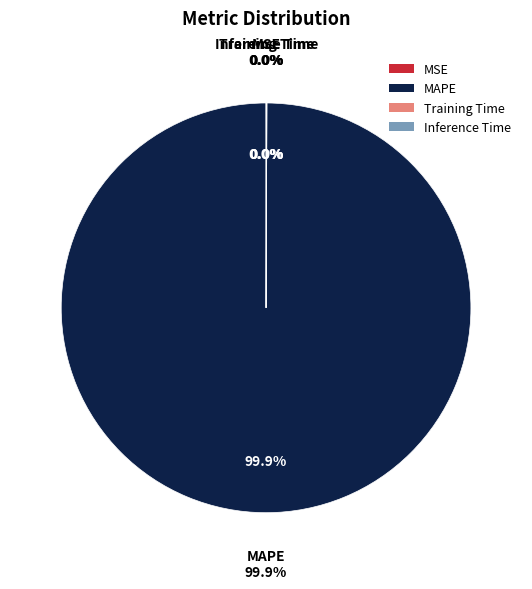

Which category has the biggest portion of the pie?

MAPE